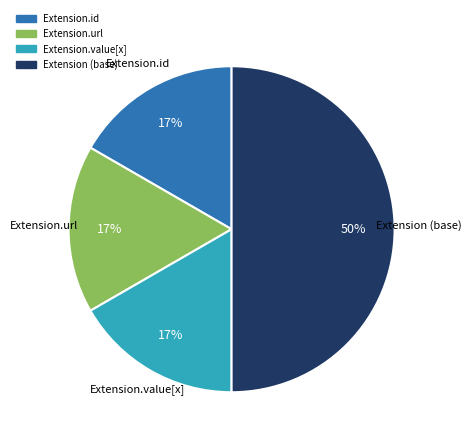

To the nearest percent, what is the difference between the largest and smallest slice percentages?

33%